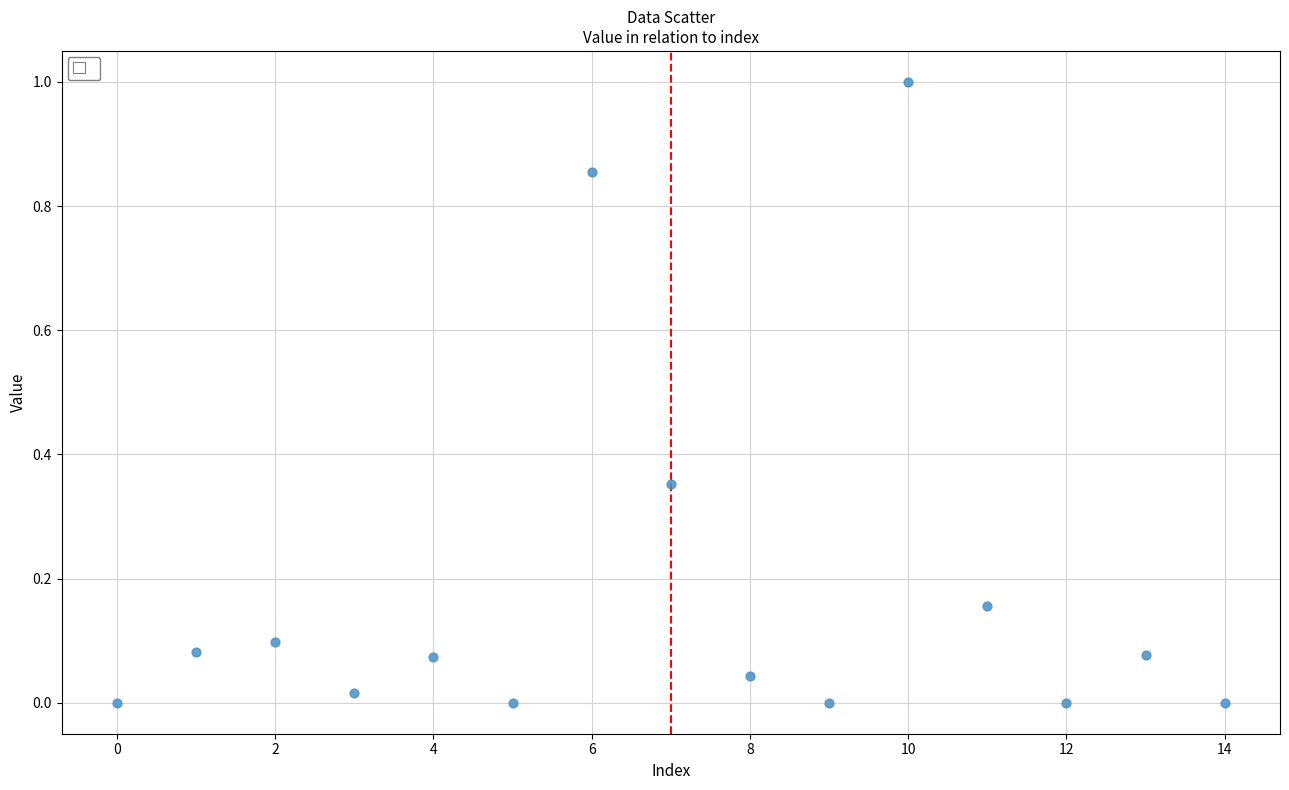

What is the range of Y values (max minus min)?

1.0